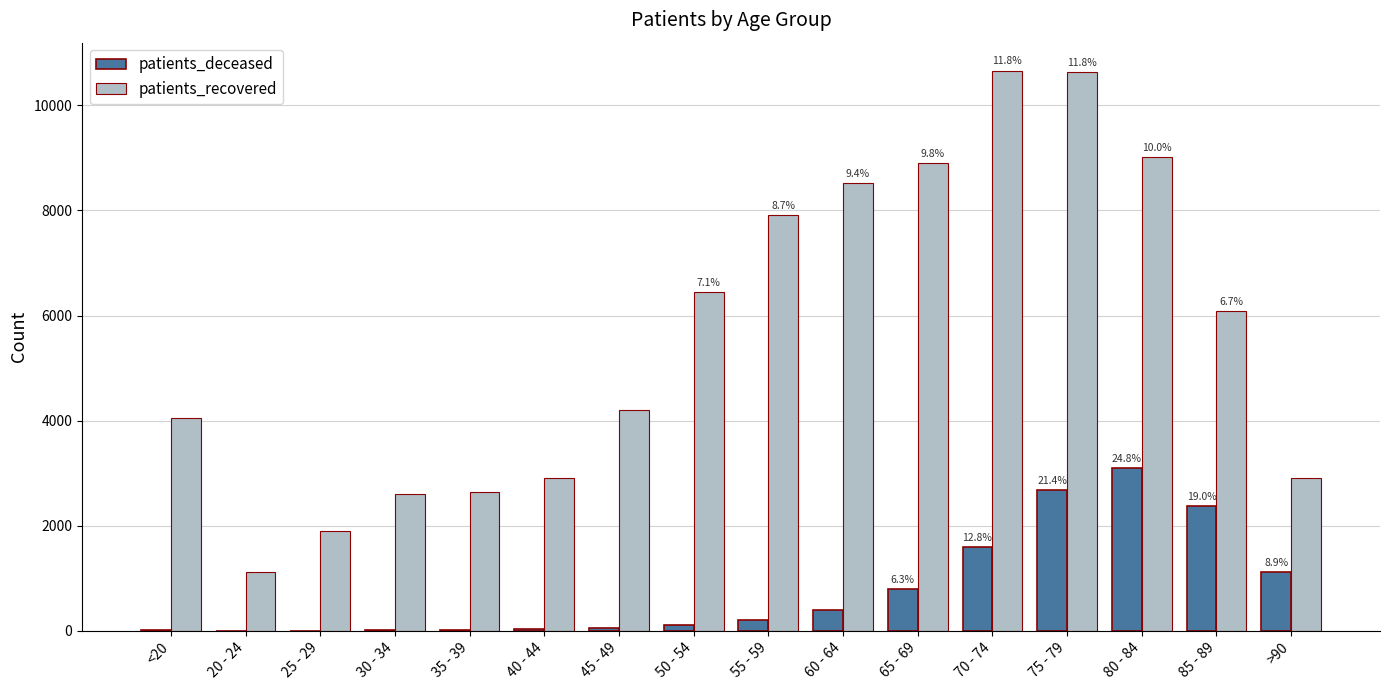

What is the sum of all patients_recovered values?

90495